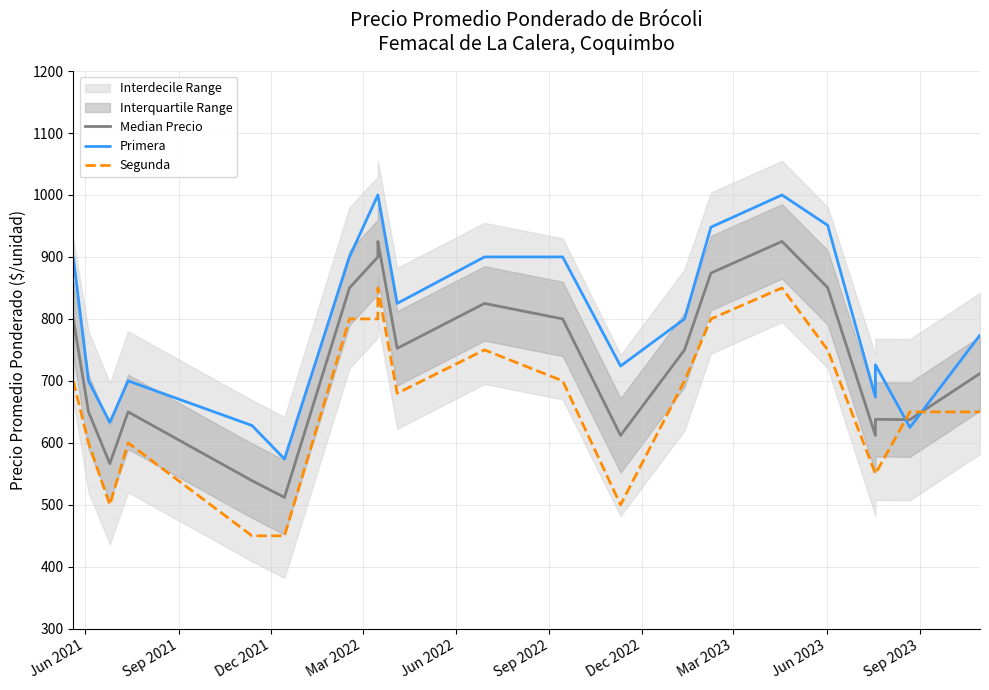

Where does the Primera series first go above 800?

Jun 2021